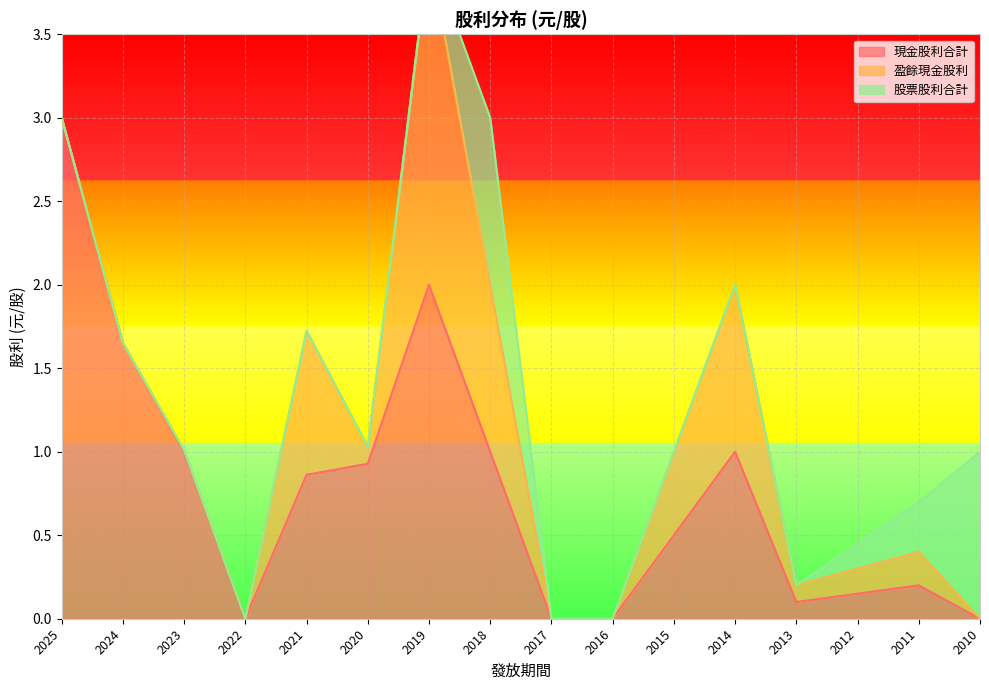

What is the spread (max minus min) of values at 2020?

0.9